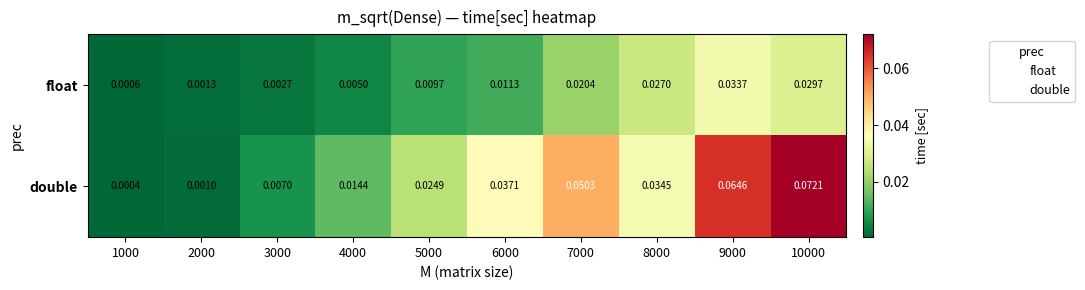

Which series changed the most between 4000 and 9000?

double